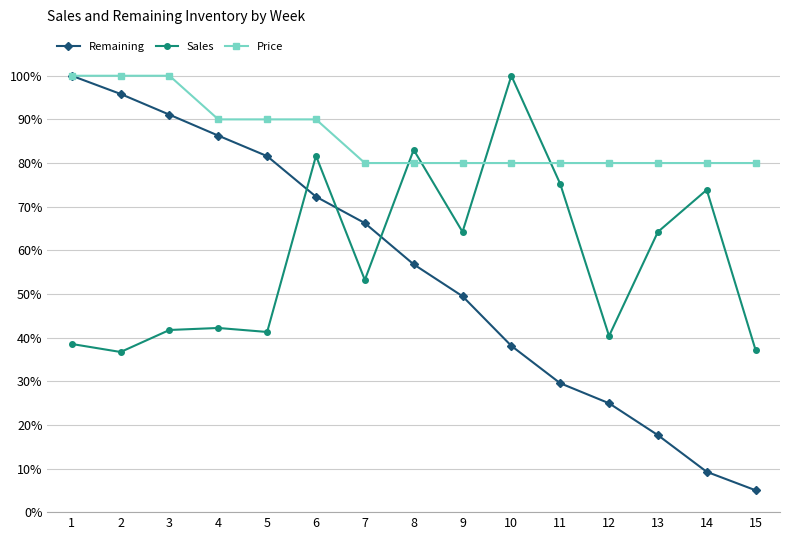

Rank the series at 5 from highest to lowest value.

Price, Remaining, Sales